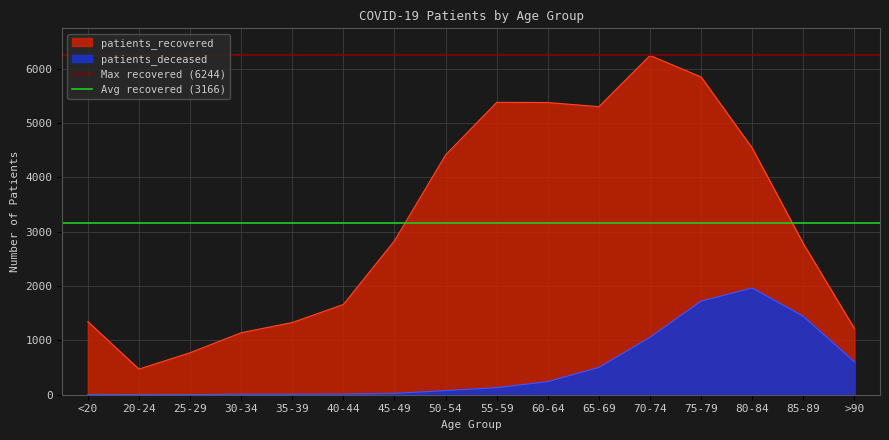

What is the label of the 2nd point from the left?

20-24